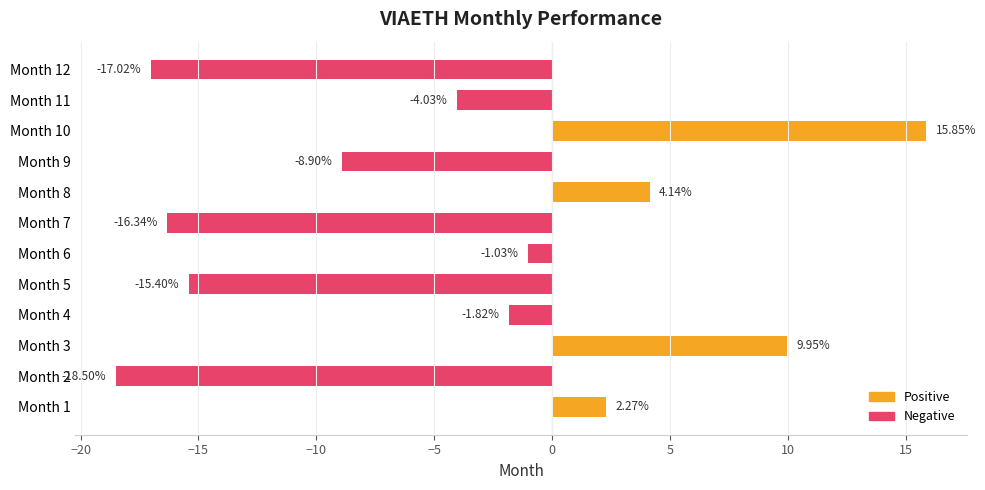

List the labels in order of value, largest first.

Month 10, Month 3, Month 8, Month 1, Month 6, Month 4, Month 11, Month 9, Month 5, Month 7, Month 12, Month 2